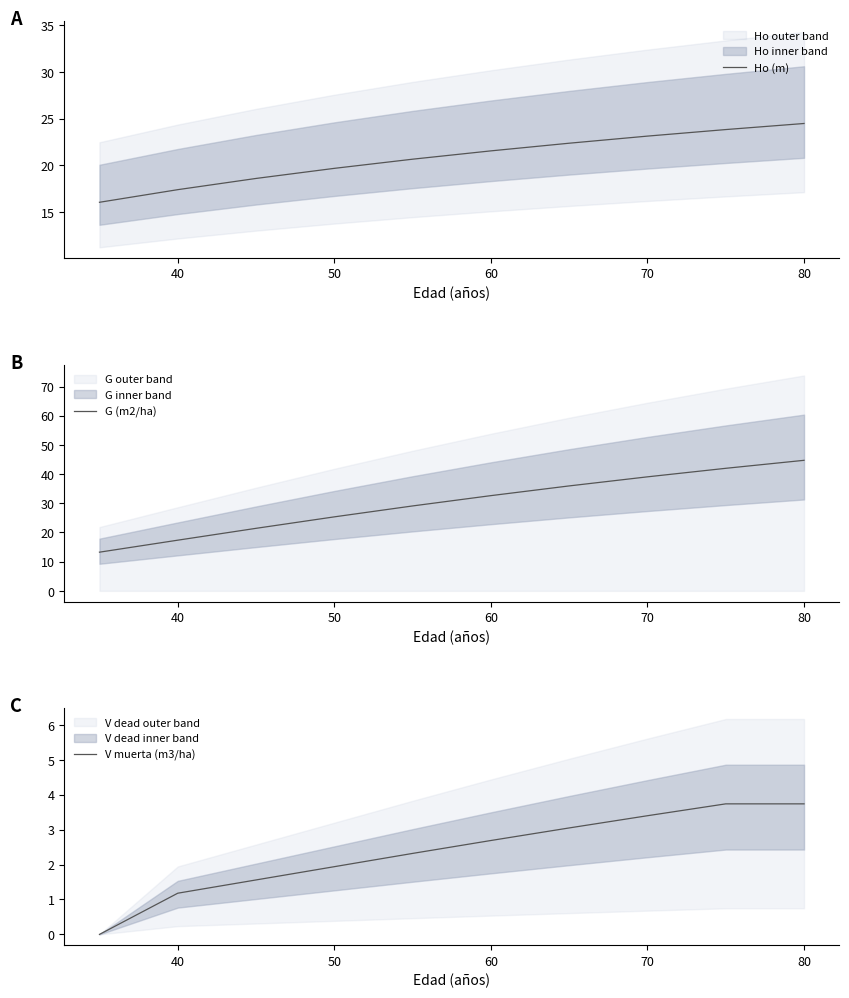

At which label does G (m2/ha) first exceed 32?

60